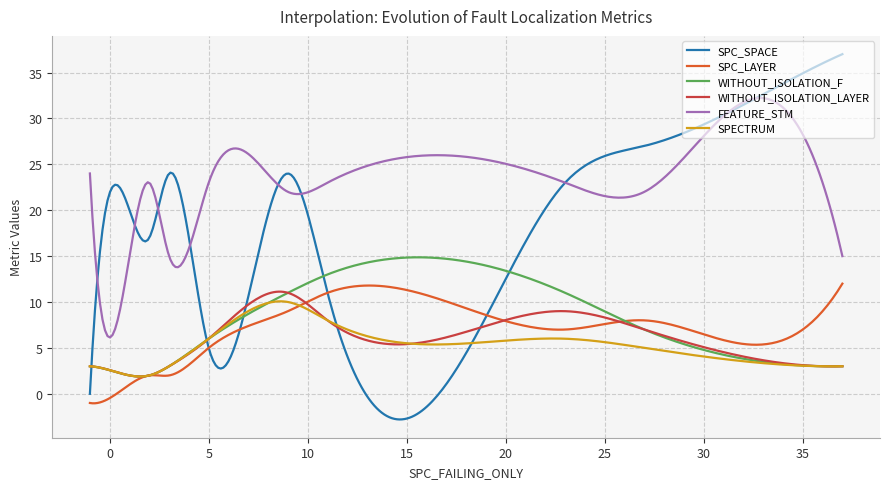

What are all the series names shown in the legend?

SPC_SPACE, SPC_LAYER, WITHOUT_ISOLATION_F, WITHOUT_ISOLATION_LAYER, FEATURE_STM, SPECTRUM